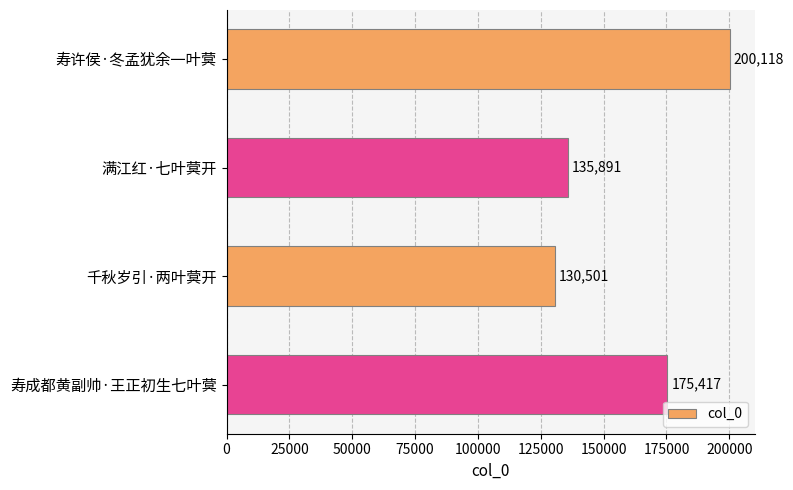

List the labels in order of value, largest first.

寿许侯·冬孟犹余一叶蓂, 寿成都黄副帅·王正初生七叶蓂, 满江红·七叶蓂开, 千秋岁引·两叶蓂开